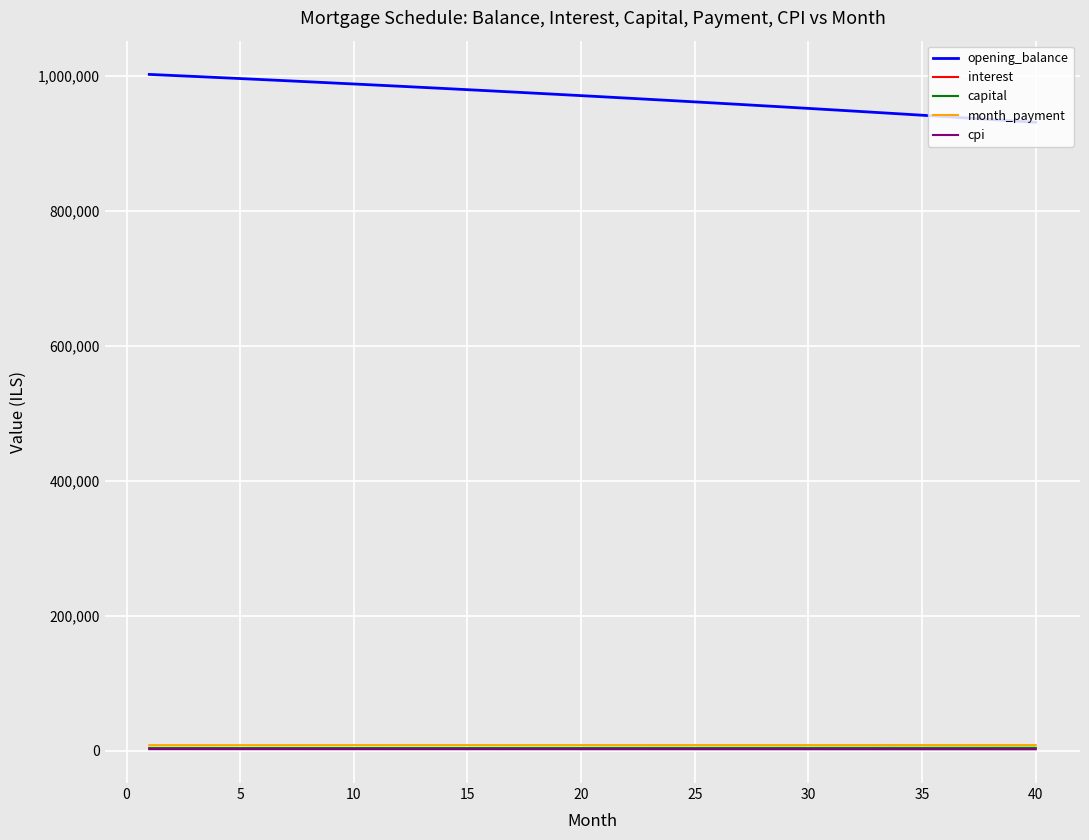

True or false: opening_balance and interest cross at least once.

False